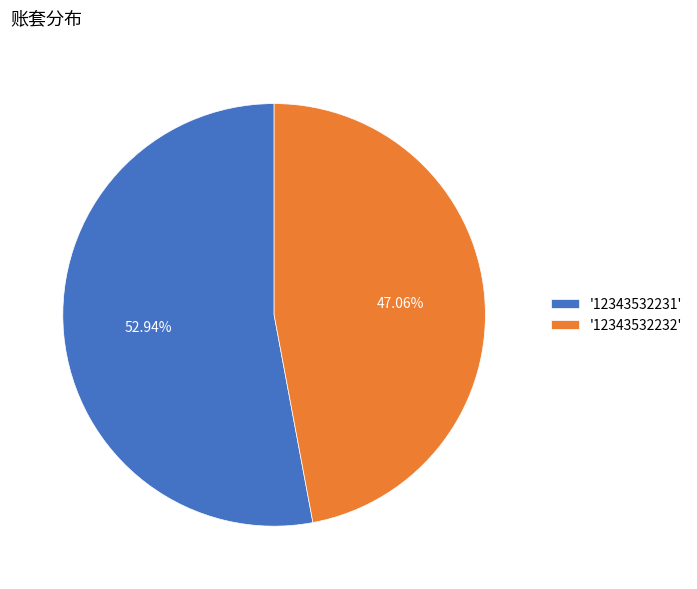

To the nearest percent, what is the average slice percentage?

50%